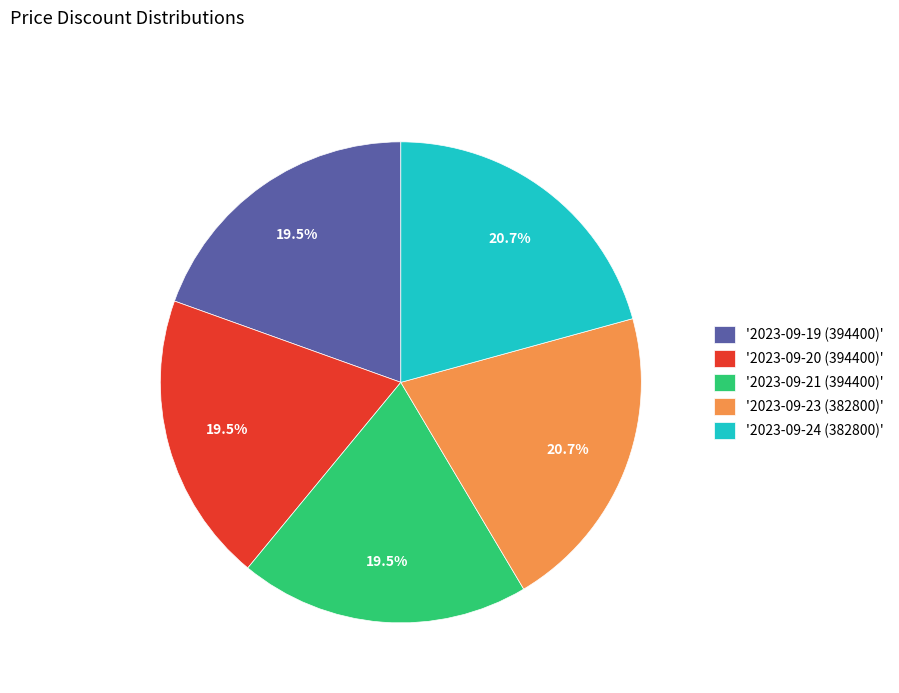

What is the ratio of the value at '2023-09-23 (382800)' to the value at '2023-09-24 (382800)'?

1.0